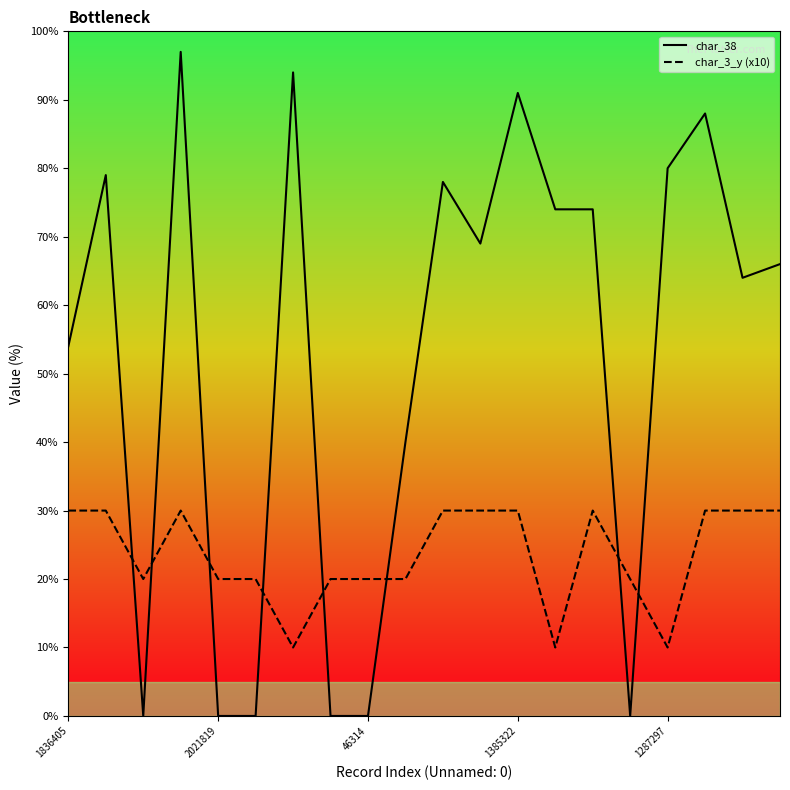

The char_3_y (x10) series shows 30 at 1836405. True or false?

True